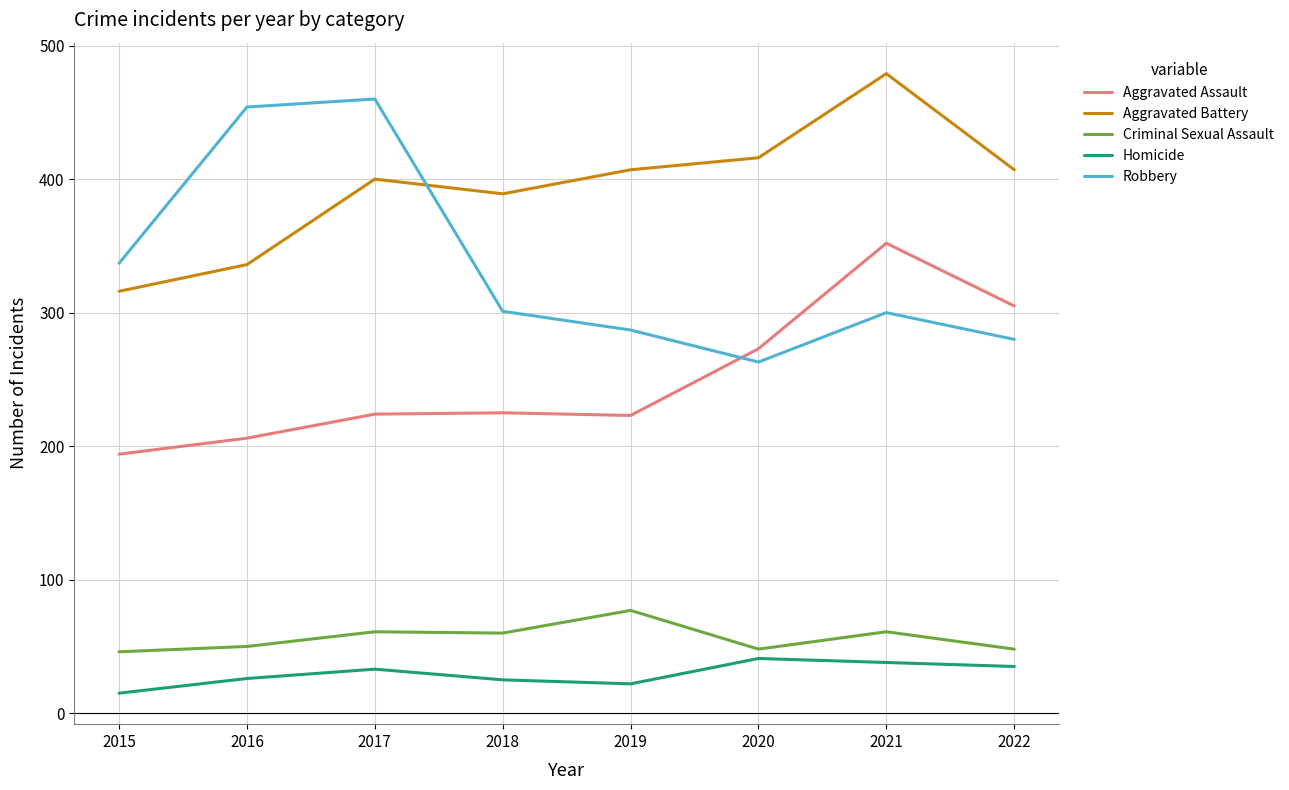

What are all the series names shown in the legend?

Aggravated Assault, Aggravated Battery, Criminal Sexual Assault, Homicide, Robbery